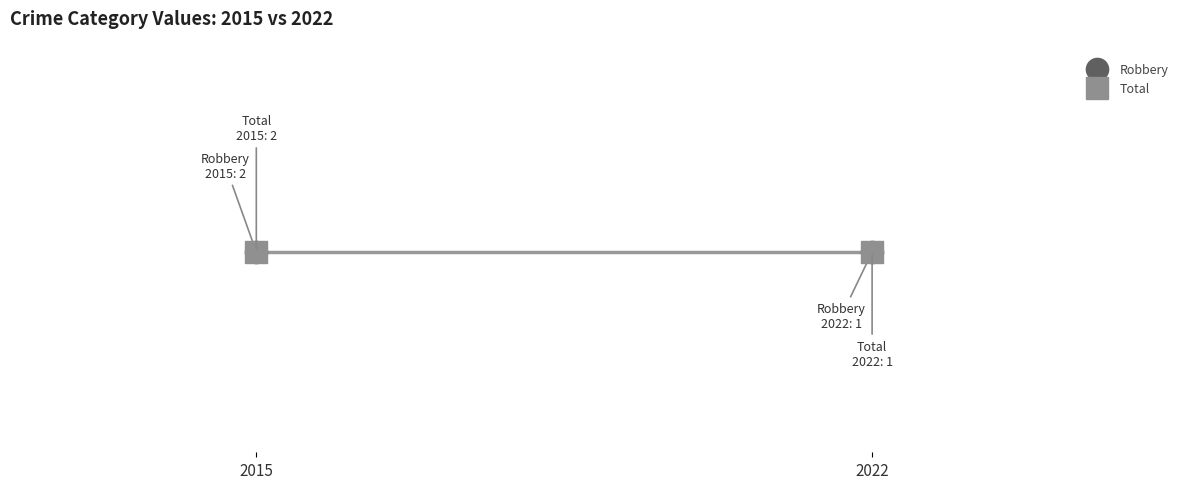

What is the highest value of the 2015 series?

2